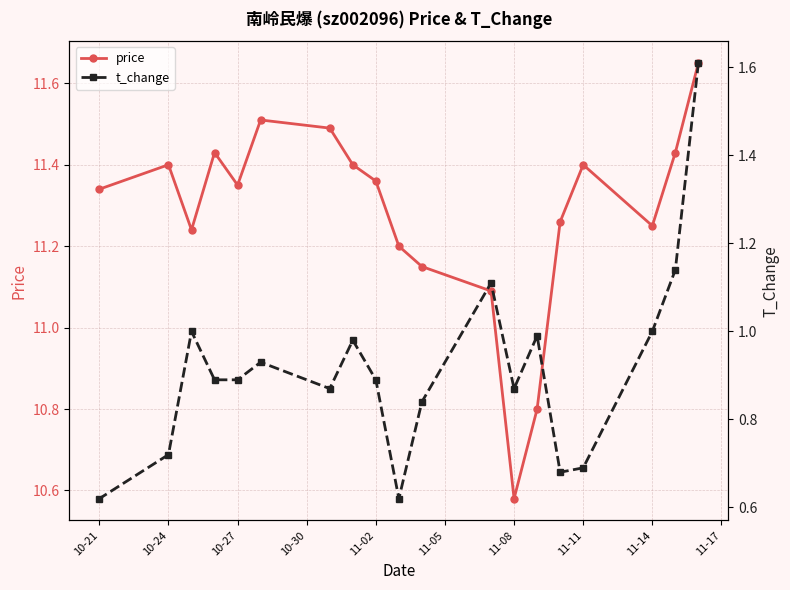

Is it true that price equals 5.2 at 11-08?

False